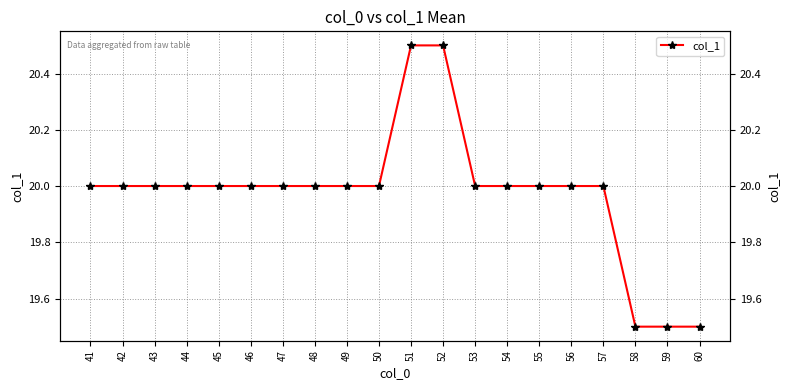

The value at 43 is 20.0. True or false?

True